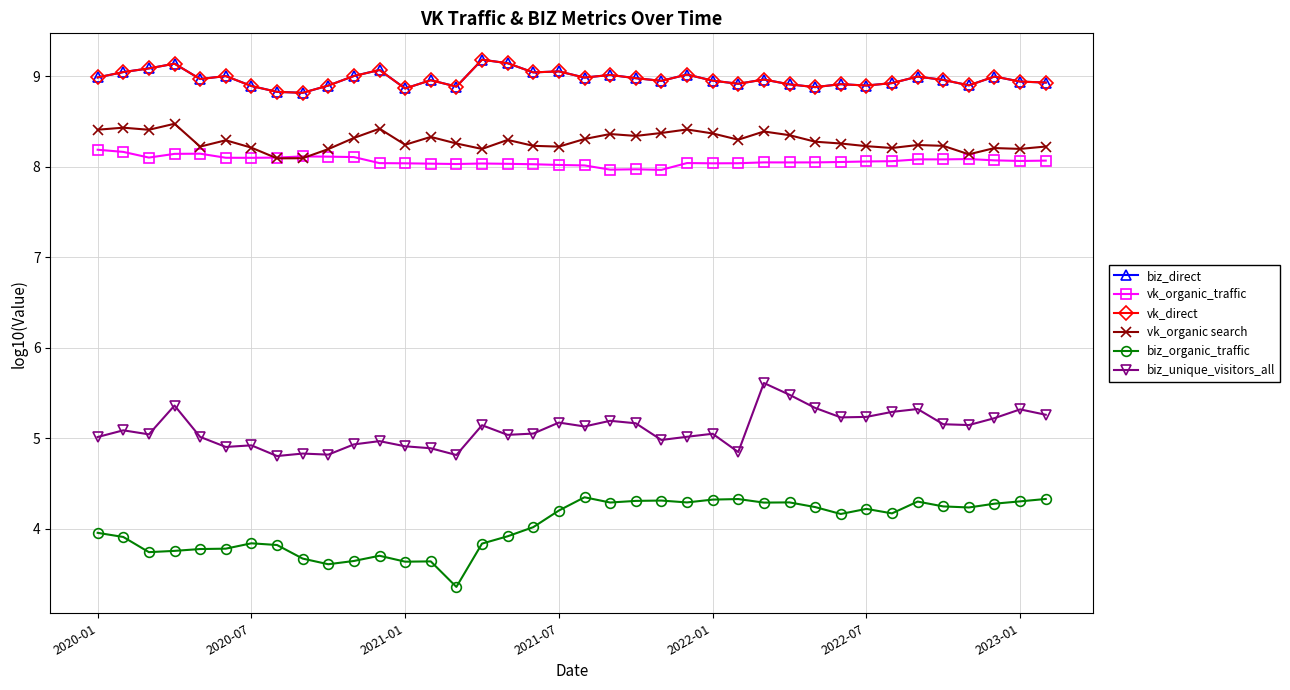

Is this an area chart (filled region under the line)?

No